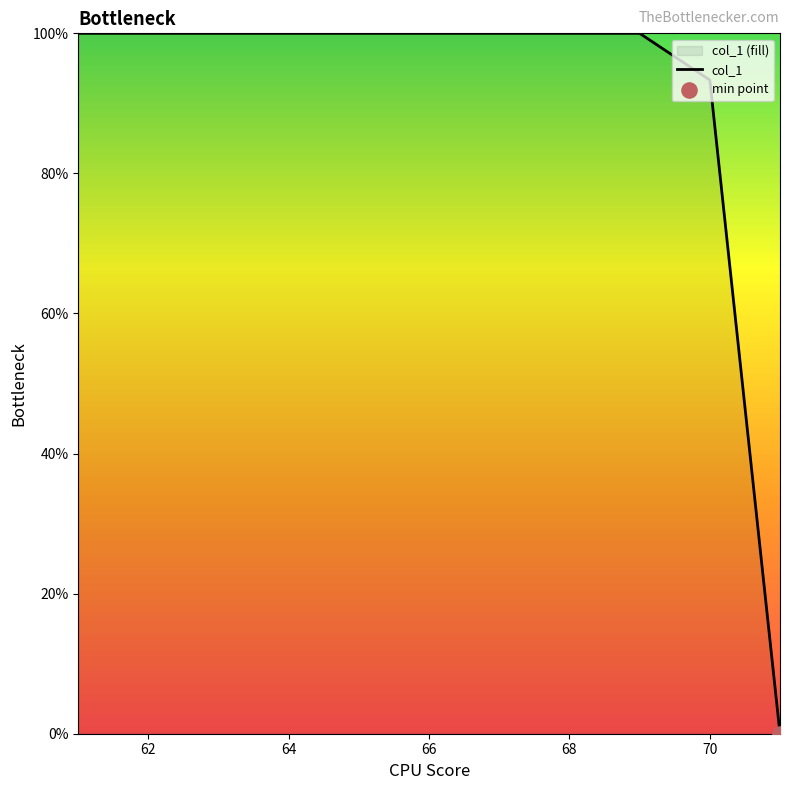

What is the greatest value displayed?

100.0